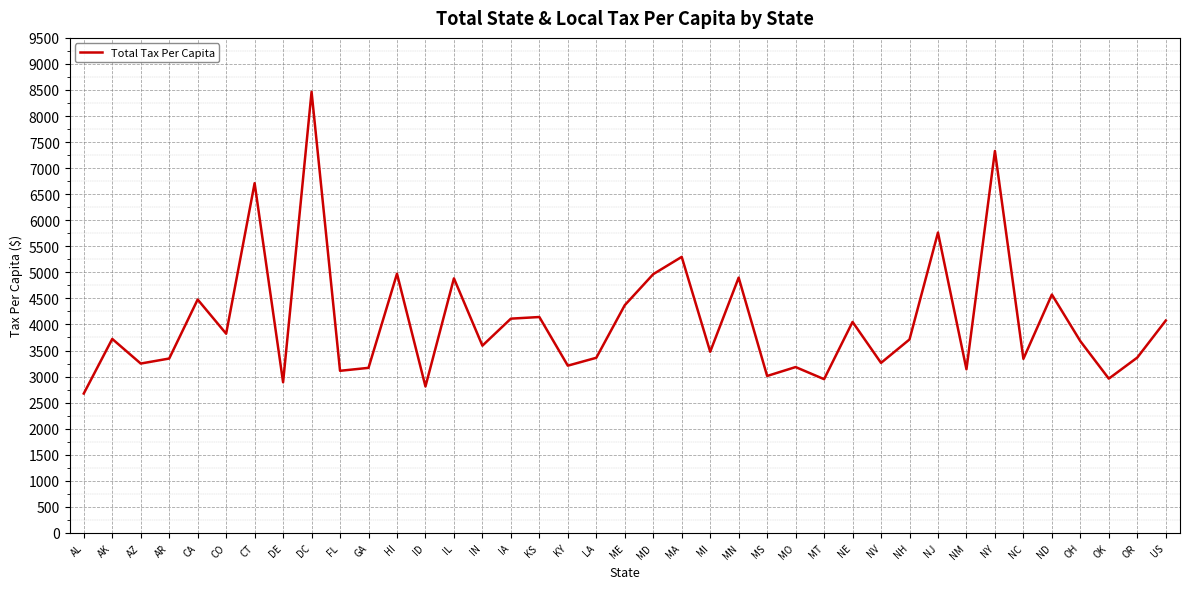

Read the value at AR.

3346.1